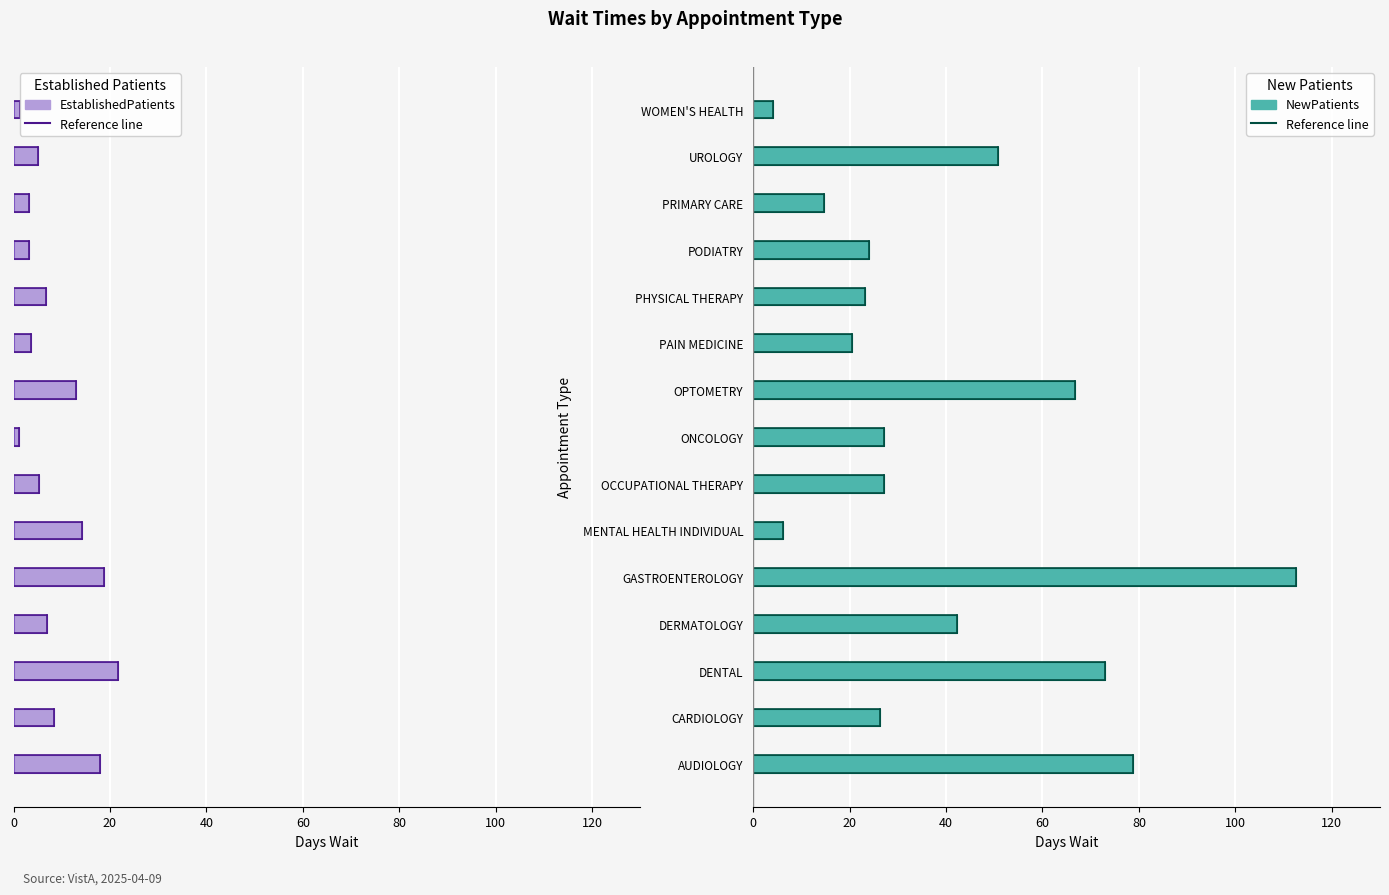

True or false: NewPatients has a value of 34.1 at PHYSICAL THERAPY.

False